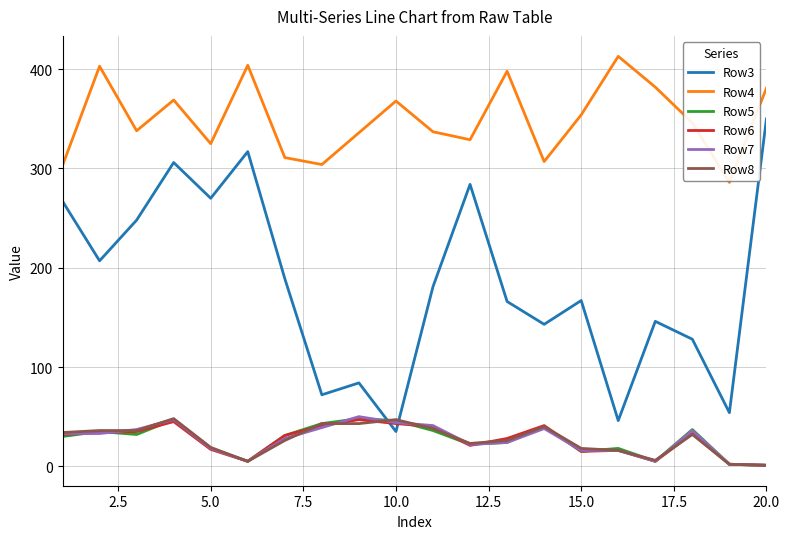

What is the maximum value shown in the chart?

413